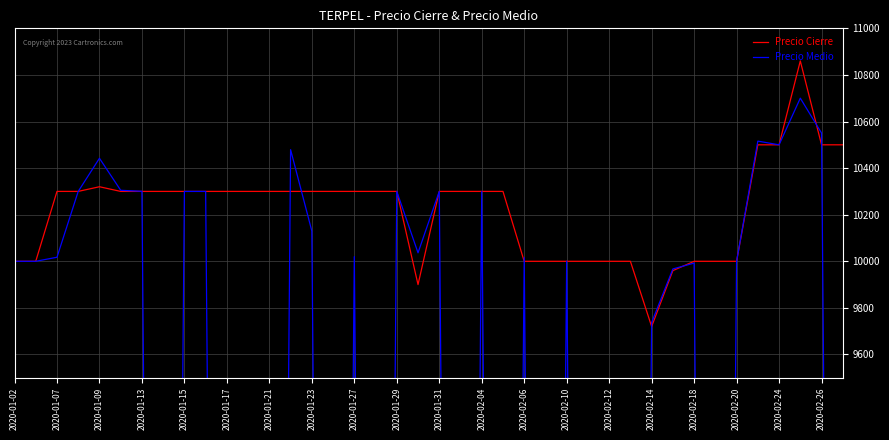

The value of Precio Cierre at 2020-01-15 is 2932. True or false?

False